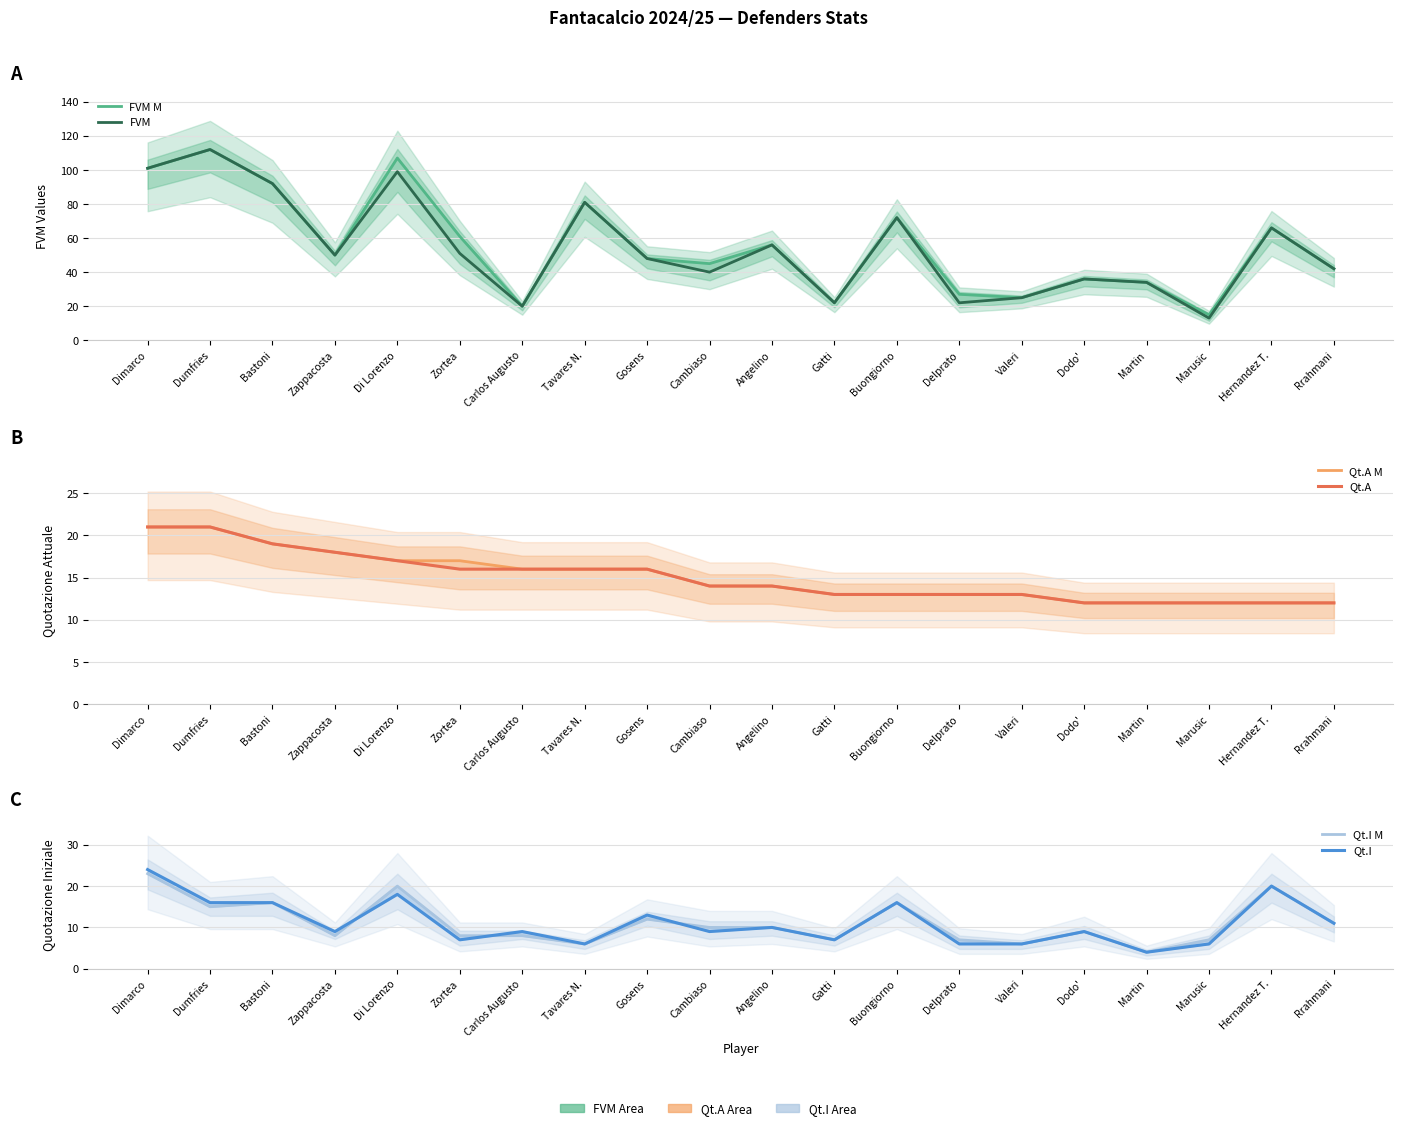

Rank the categories by Qt.A value from highest to lowest.

Dimarco, Dumfries, Bastoni, Zappacosta, Di Lorenzo, Zortea, Carlos Augusto, Tavares N., Gosens, Cambiaso, Angelino, Gatti, Buongiorno, Delprato, Valeri, Dodo', Martin, Marusic, Hernandez T., Rrahmani